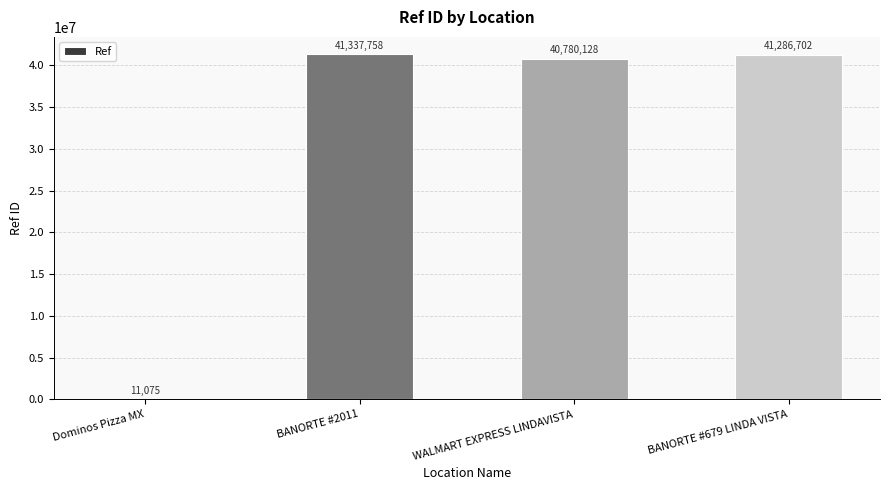

What value does the data have at BANORTE #2011, to the nearest 50?

41337750